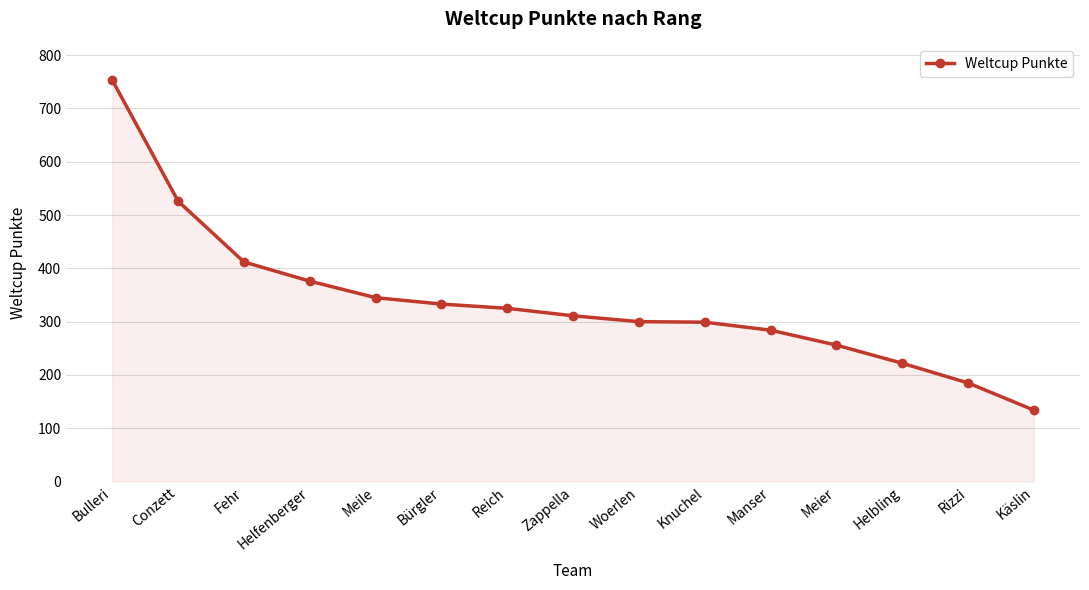

What is the maximum value shown in the chart?

753